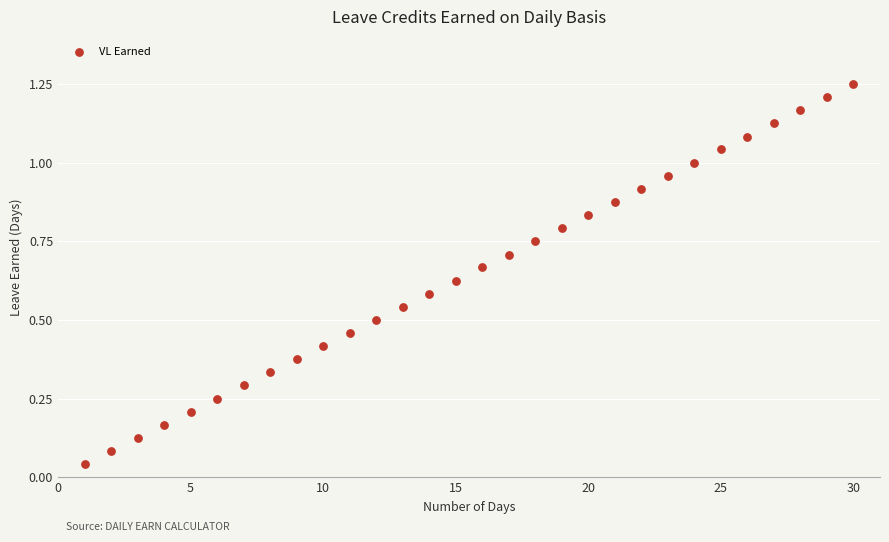

What is the range of X values (max minus min)?

29.0